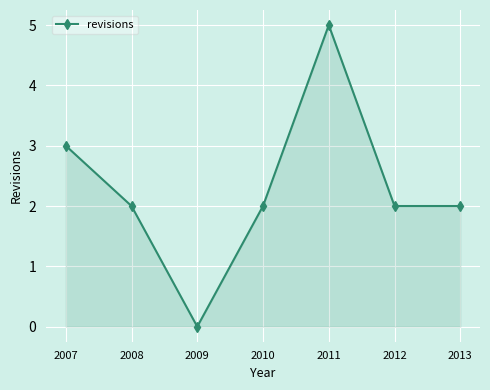

What is the difference between the maximum and second lowest values?

3